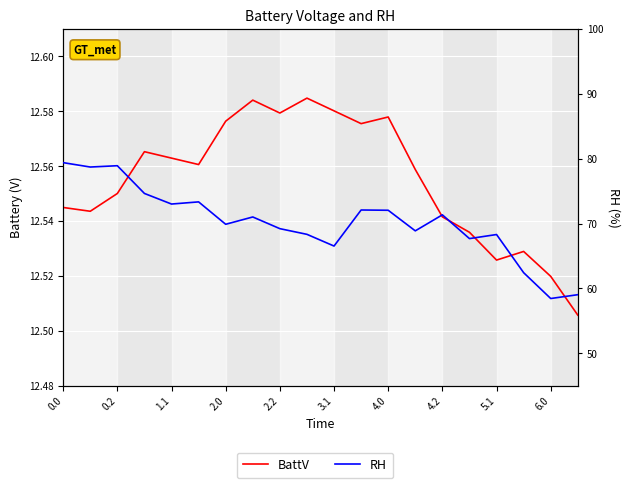

How many lines are shown in the chart?

2